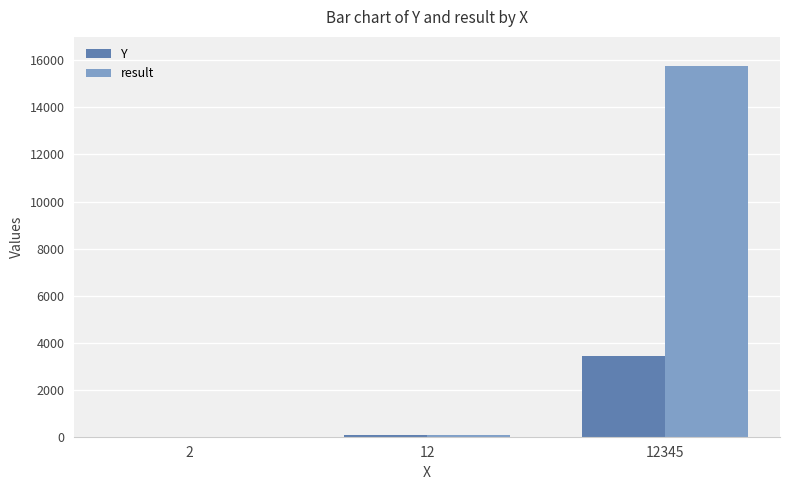

True or false: Y has a value of 3421 at 12345.

True